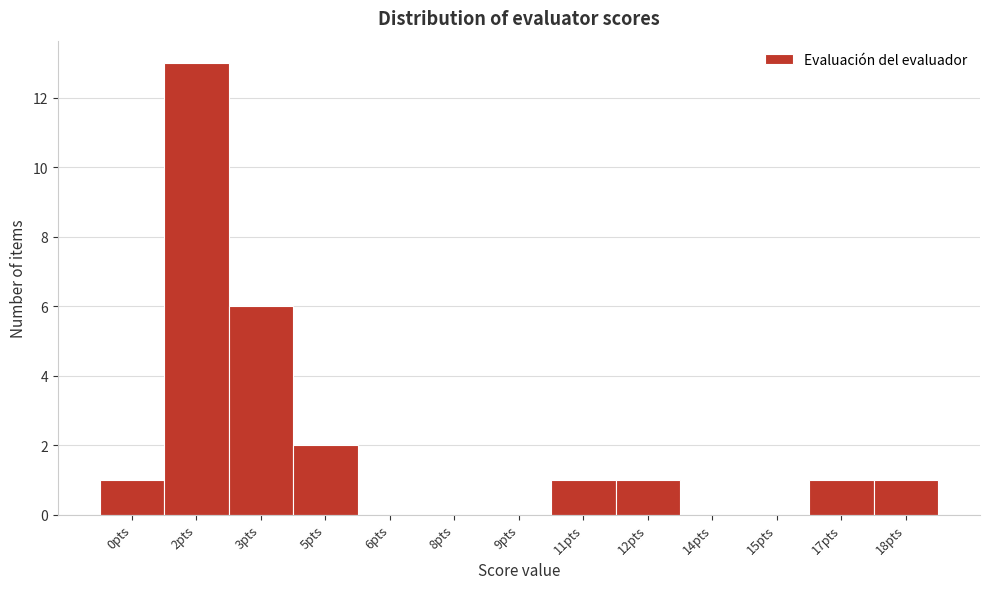

Reading left to right, transcribe all the data shown in this chart.

0pts=1	2pts=13	3pts=6	5pts=2	6pts=0	8pts=0	9pts=0	11pts=1	12pts=1	14pts=0	15pts=0	17pts=1	18pts=1